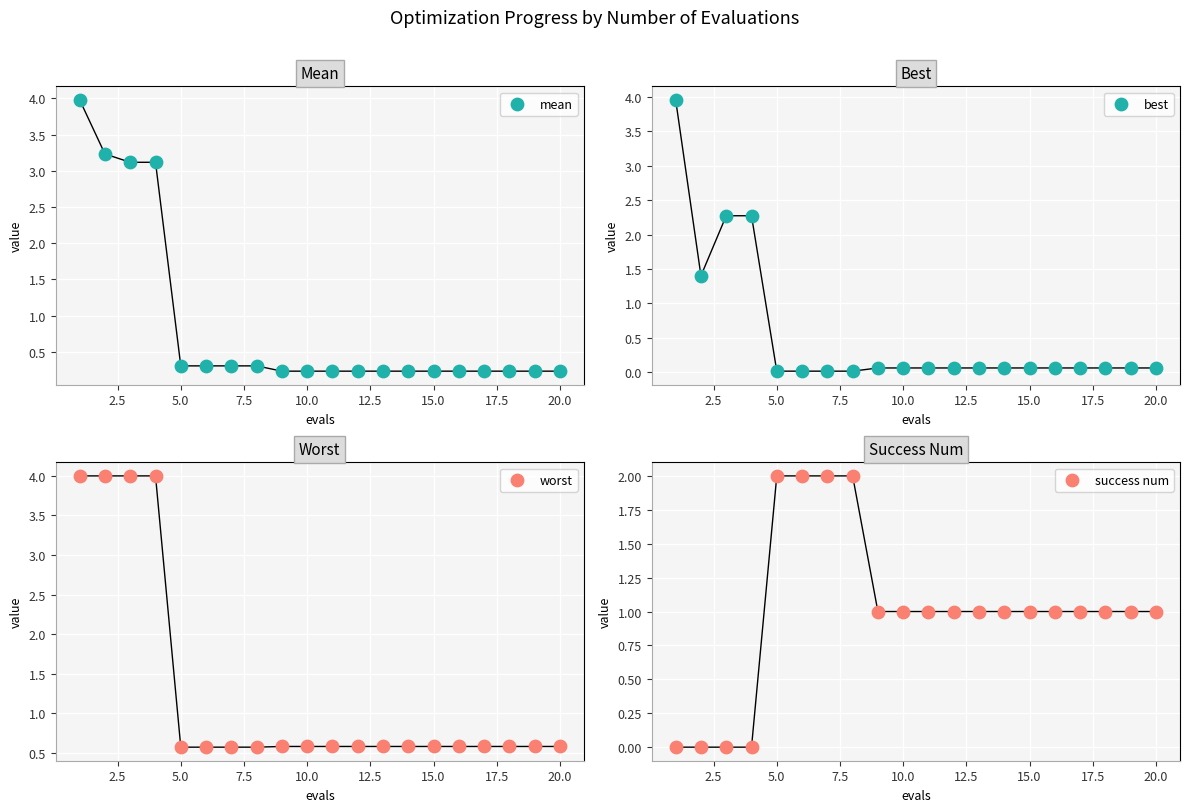

Which series has the largest Y range (max minus min)?

best